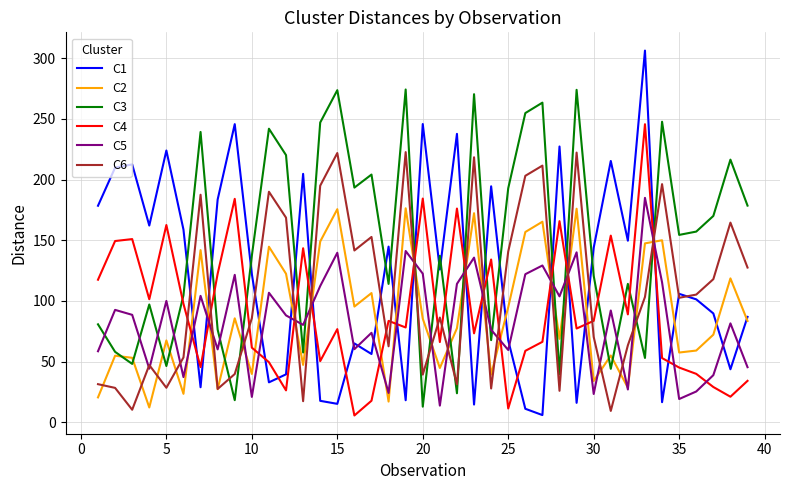

True or false: C2 has more than 0 interior local peaks.

True